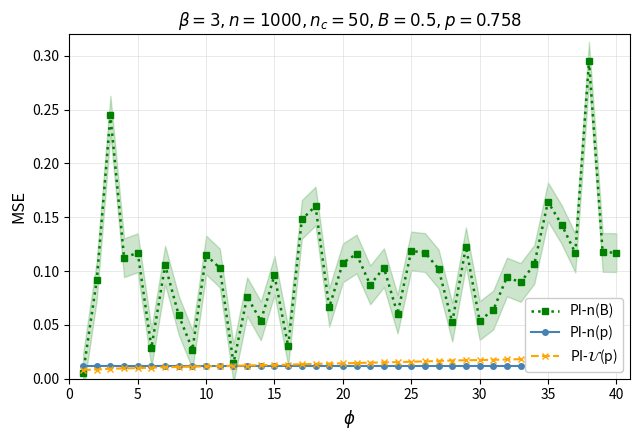

True or false: PI-$\mathcal{U}$(p) and PI-n(p) cross at least once.

True